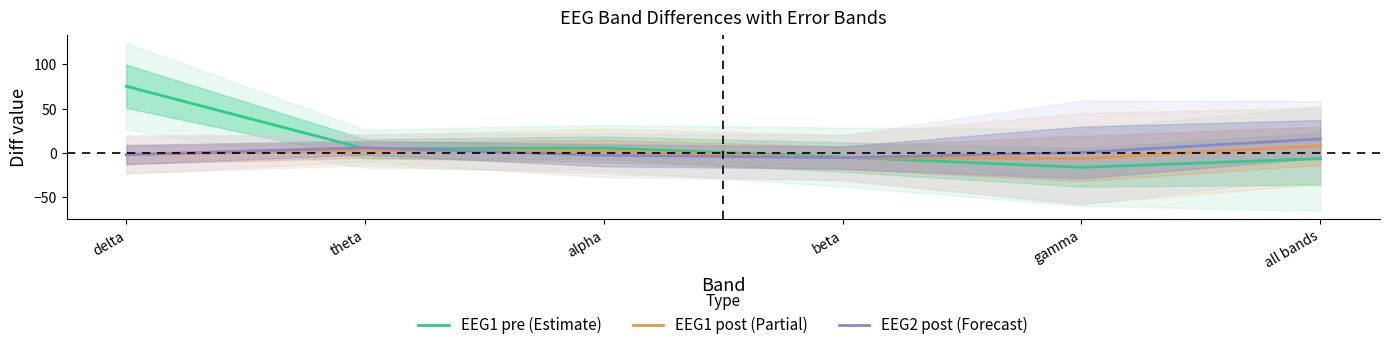

The value of EEG2 post (Forecast) at all bands is 15.8. True or false?

True